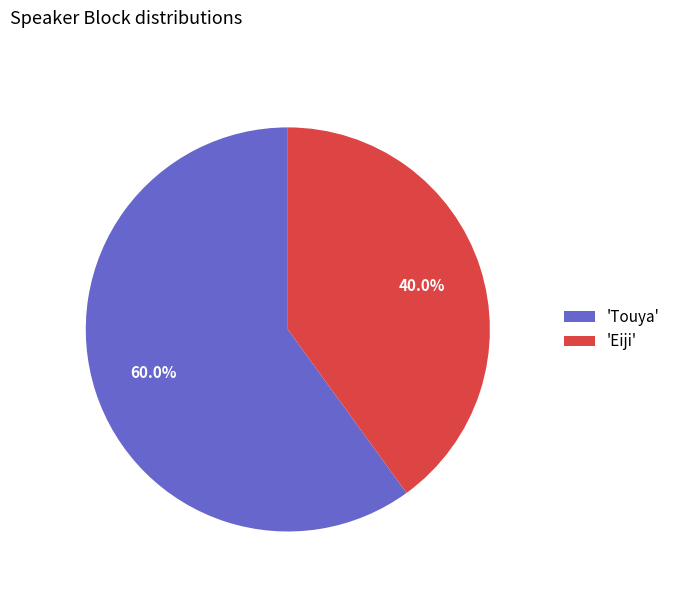

Which slice is the smallest?

'Eiji'